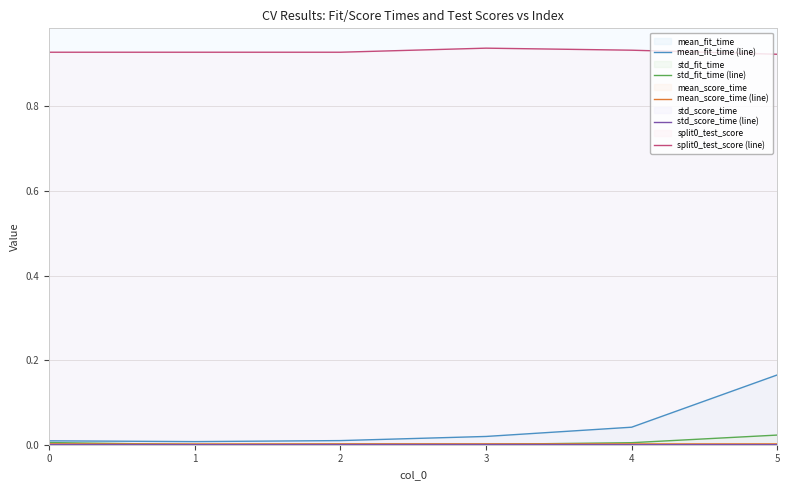

True or false: split0_test_score (line) has more than 2 interior local peaks.

False